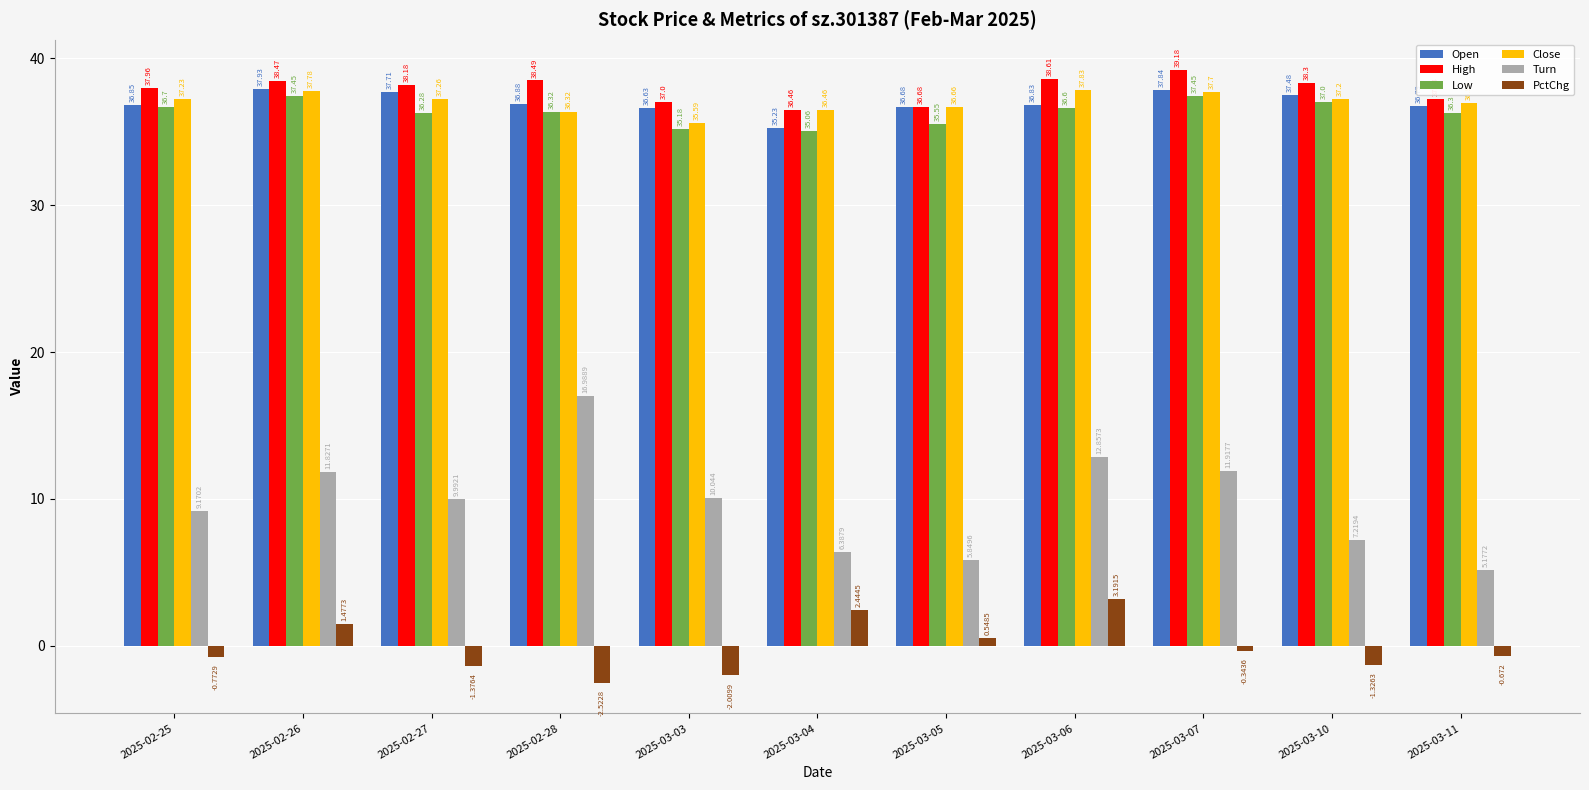

The Turn series shows 16.3 at 2025-02-26. True or false?

False